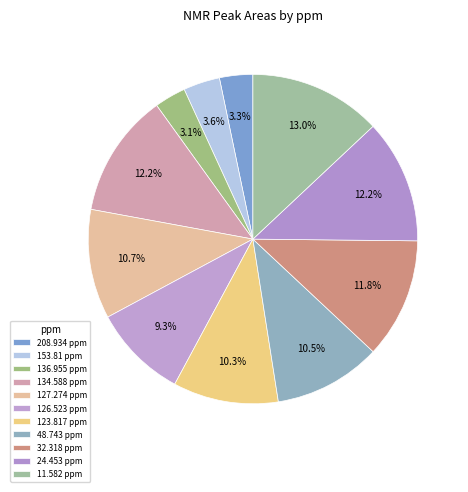

Is it true that 134.588 is 1% of the pie?

False